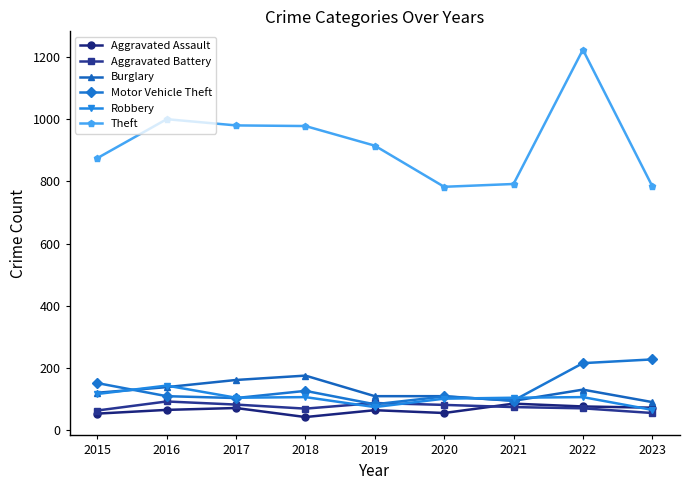

Is this an area chart (filled region under the line)?

No